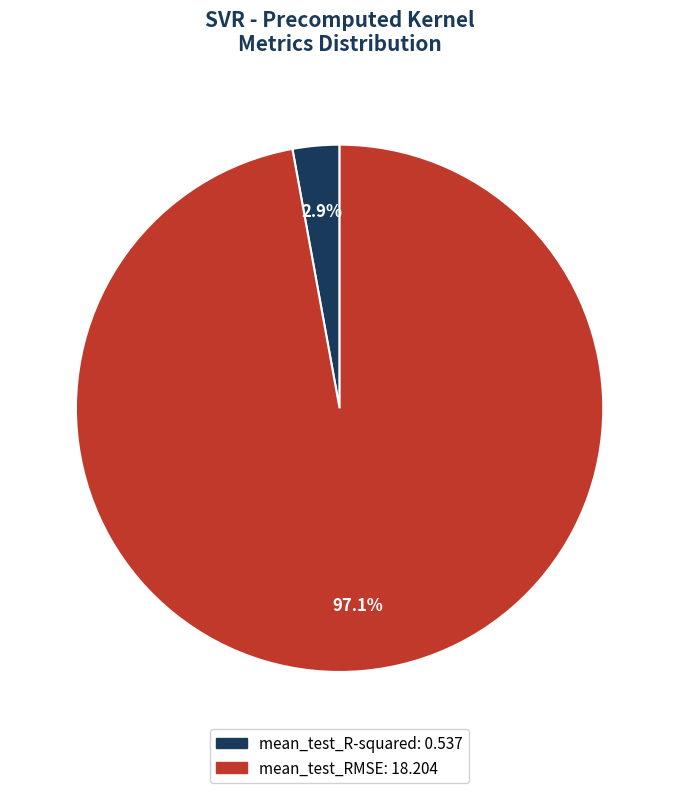

To the nearest percent, what is the difference between the mean_test_RMSE and mean_test_R-squared slice percentages?

94%